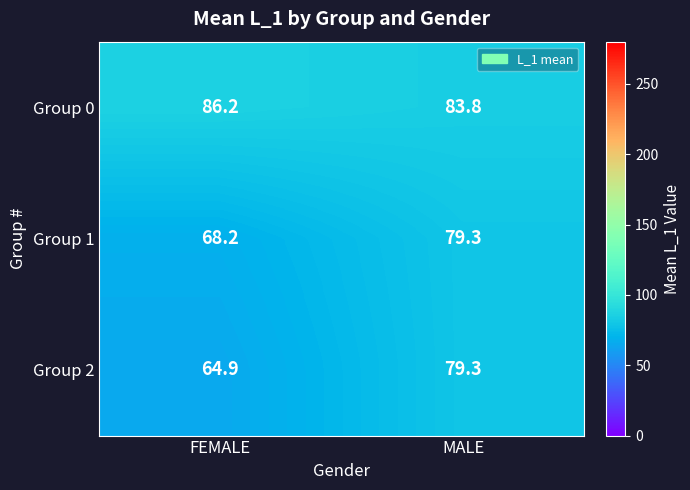

How many data points does each series have?

2